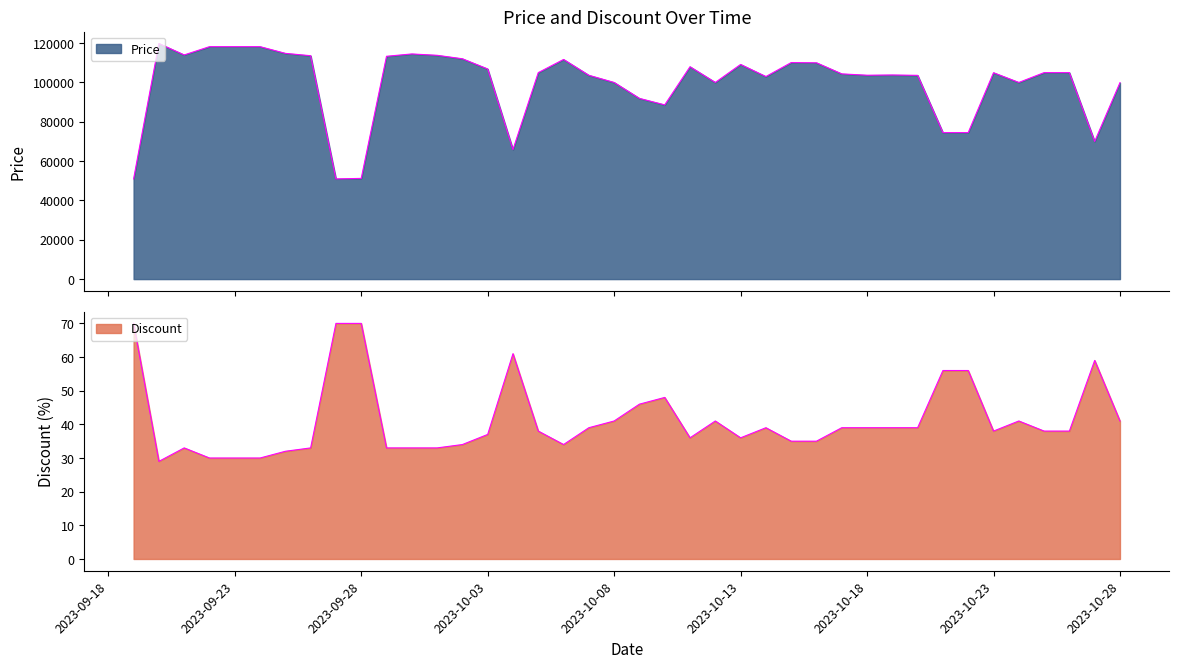

Which category has the lowest value in the Discount series?

2023-09-20